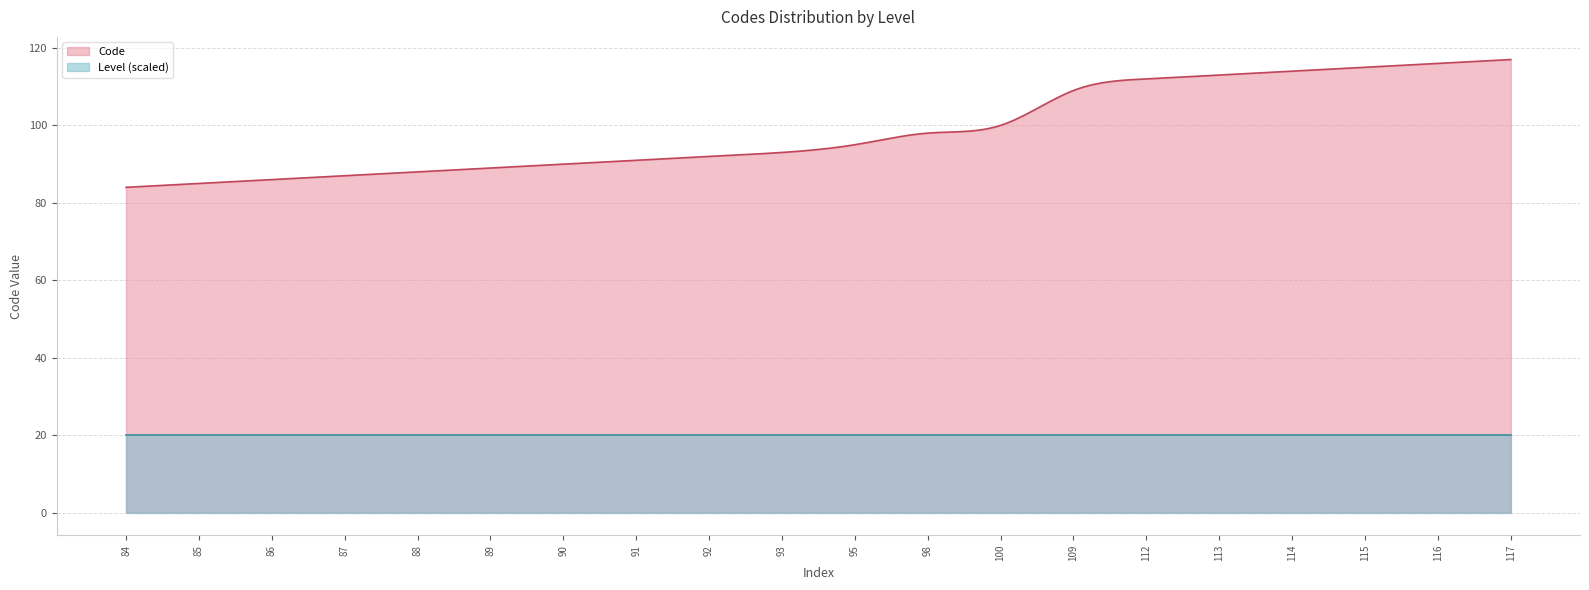

True or false: Level has a value of 2 at 100.

False